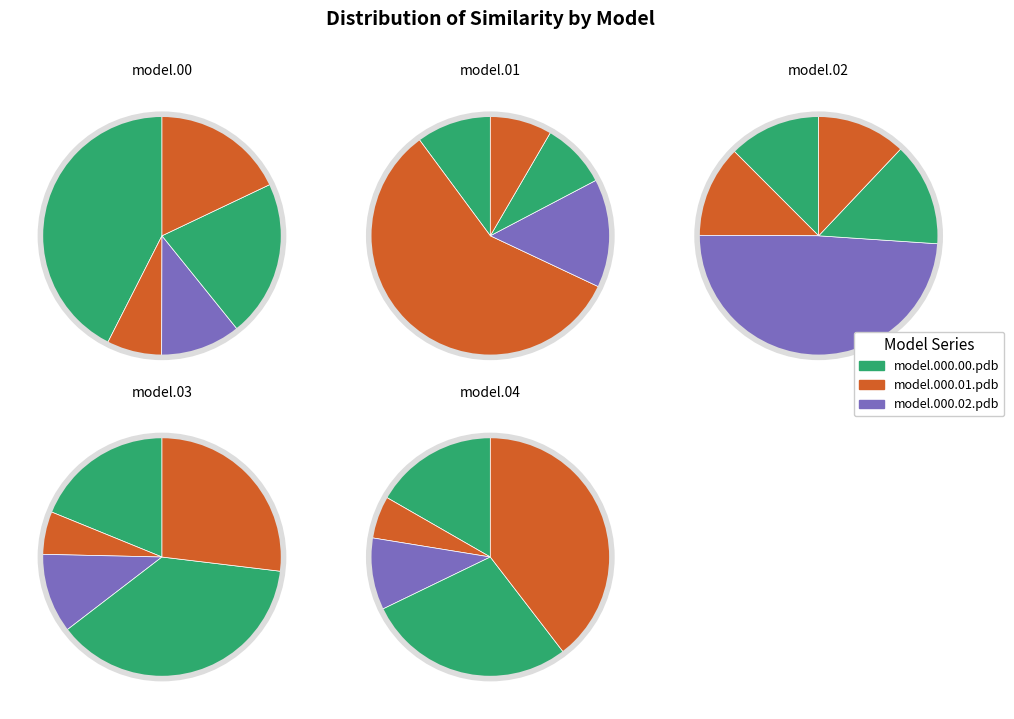

Does model.000.04.pdb account for over 50% of the chart?

No